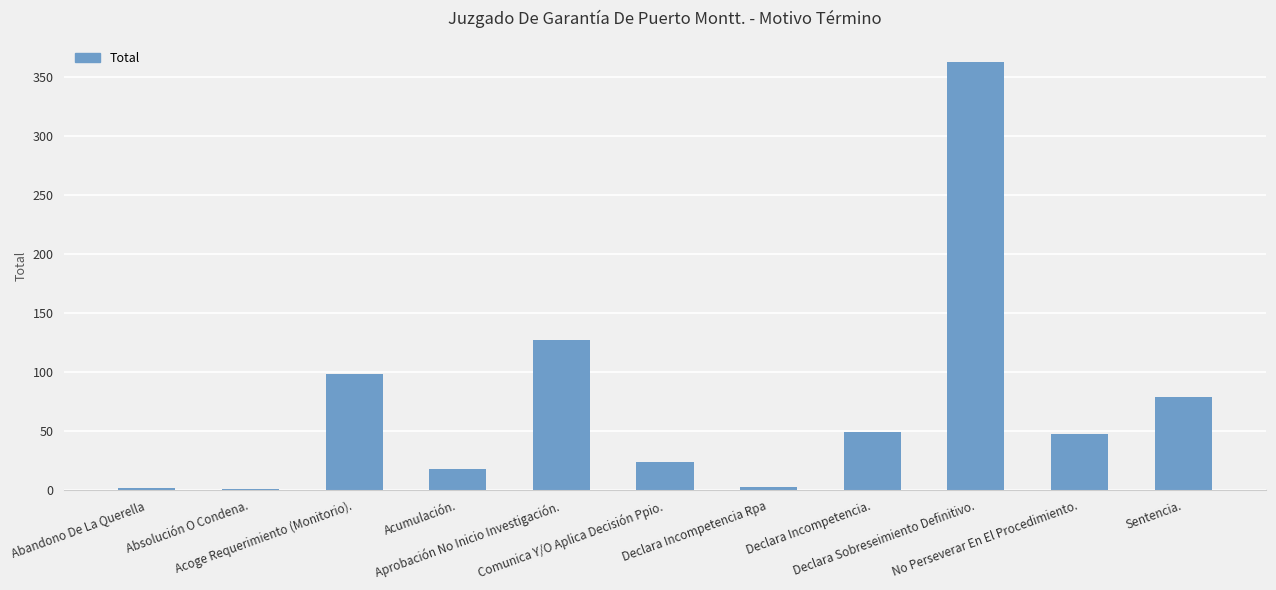

Are the bars grouped side by side (vs. stacked)?

No